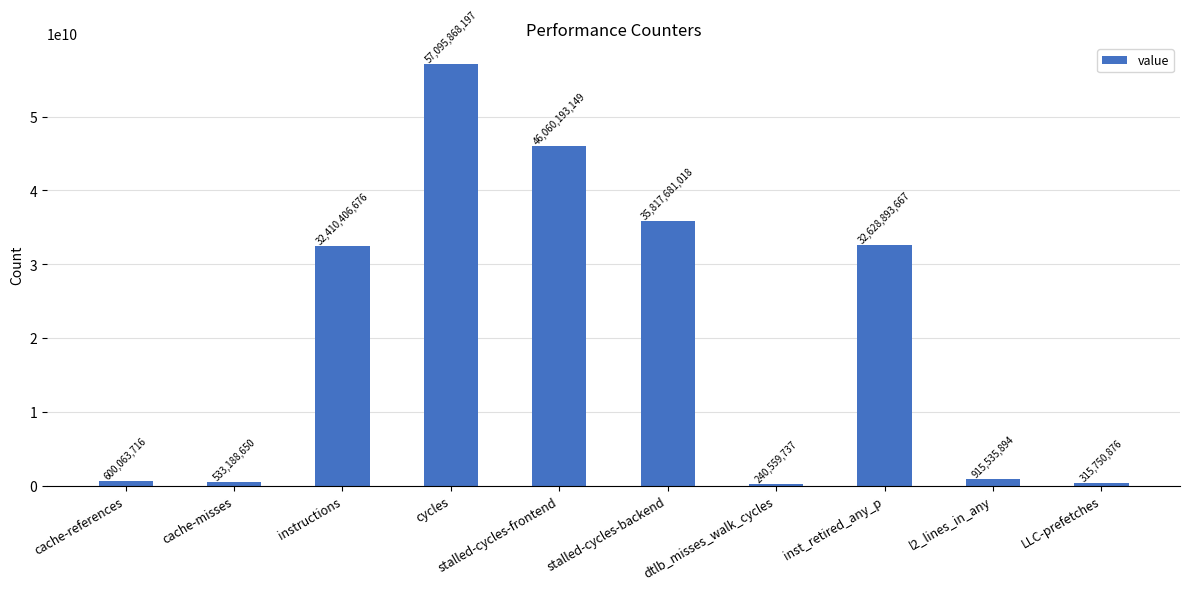

The chart shows a value of 35817681018 at stalled-cycles-backend. True or false?

True